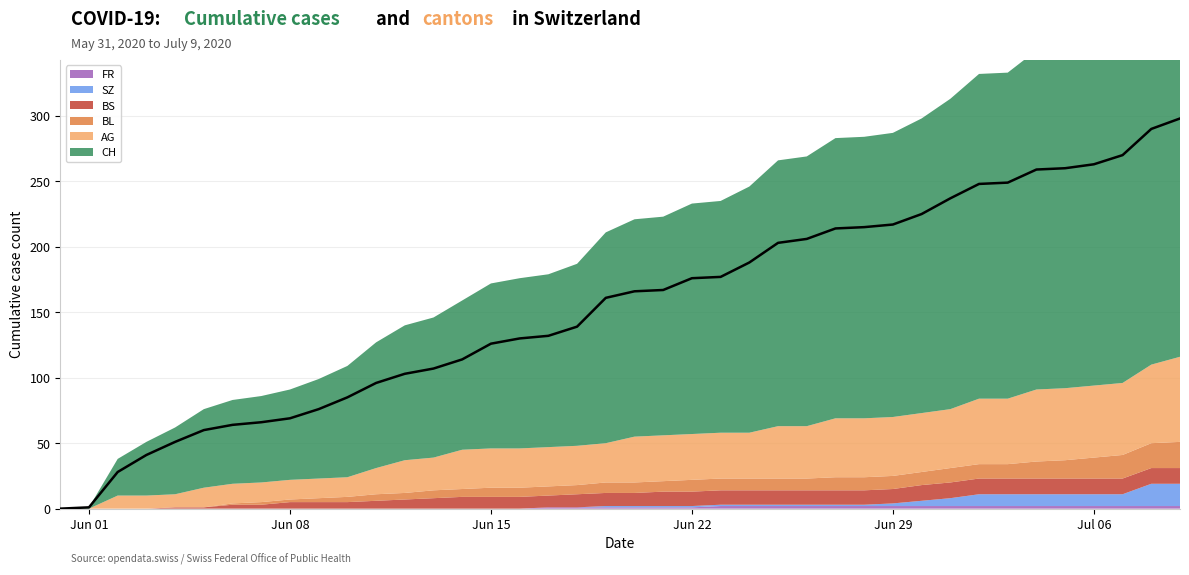

The FR series shows 1 at 2020-06-29. True or false?

False